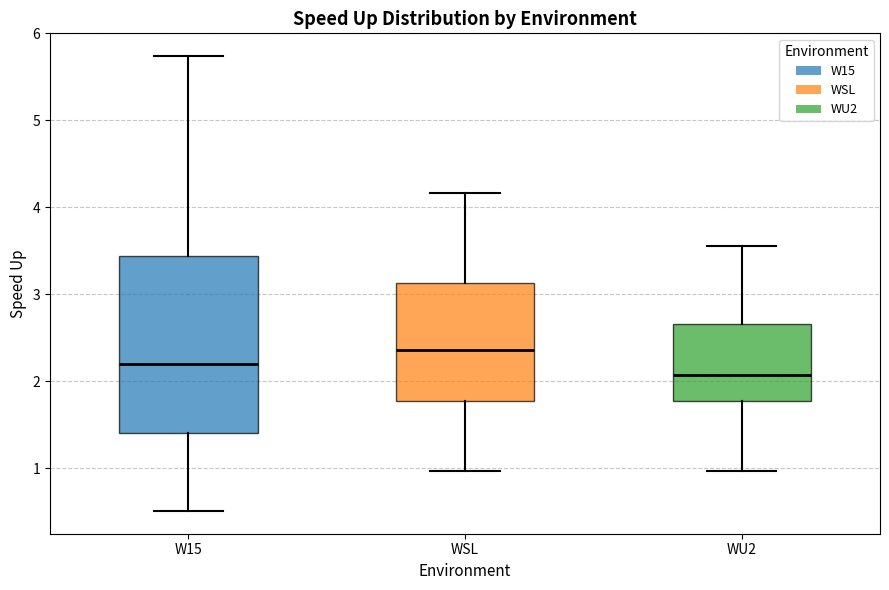

Which box has the highest median line?

WSL